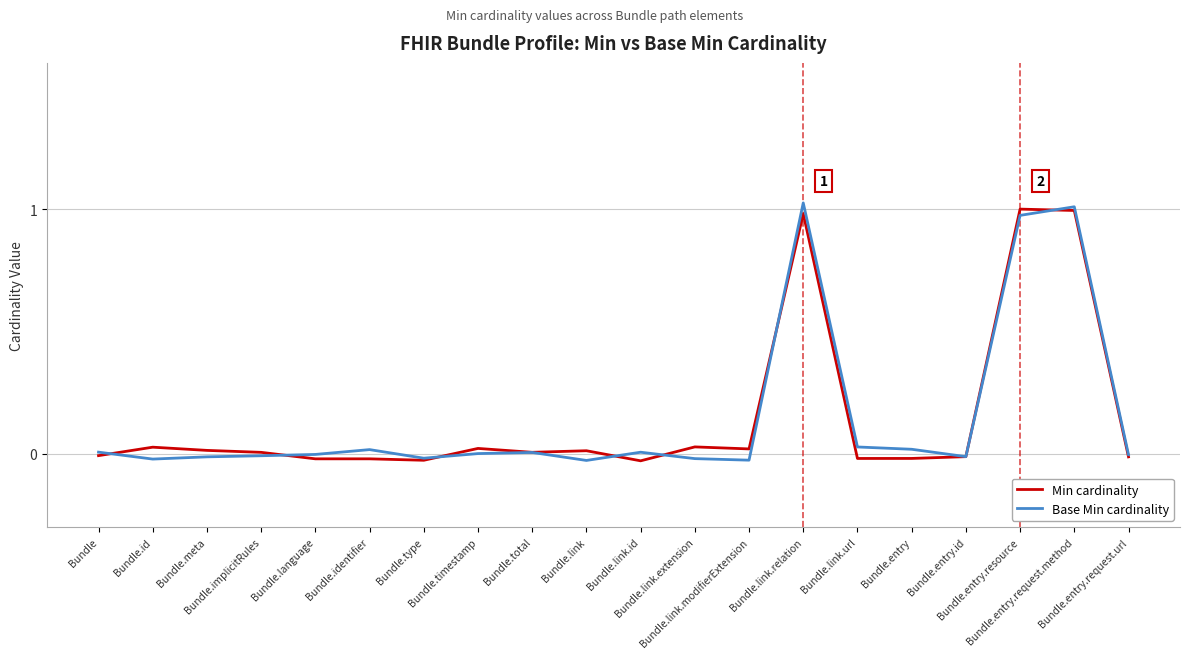

Which series has the widest spread of values?

Base Min cardinality